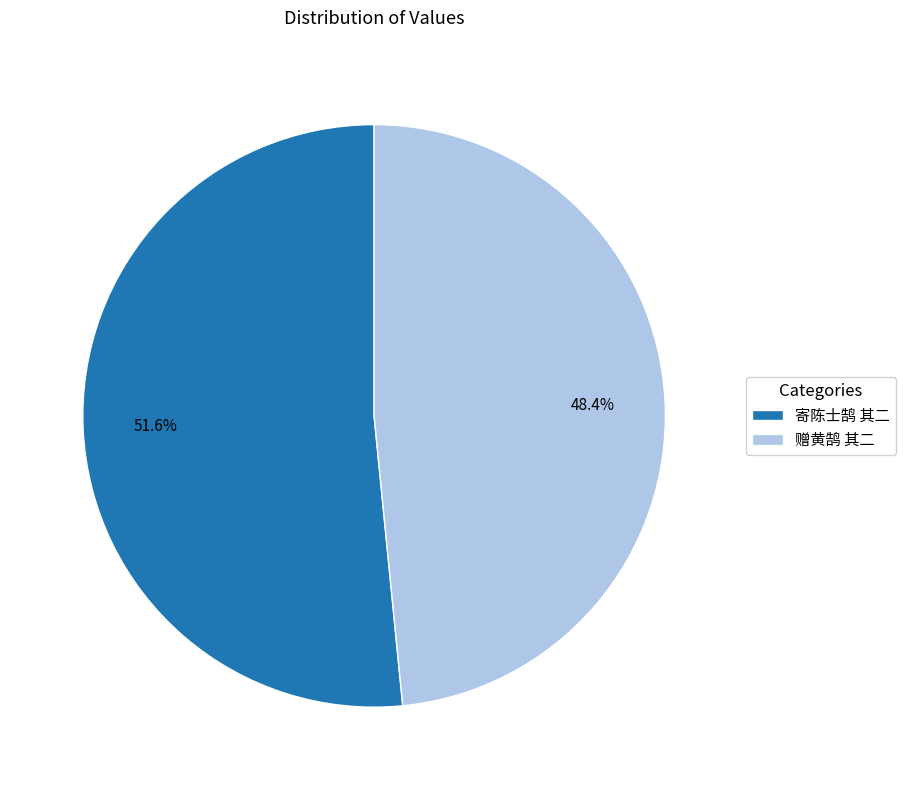

Rank the categories by value from highest to lowest.

寄陈士鹄 其二, 赠黄鹄 其二